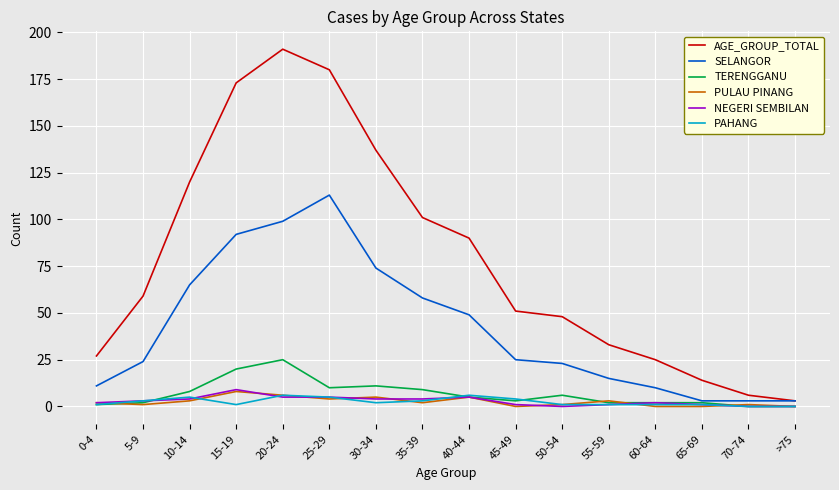

Reading left to right, what are all the values shown in this chart?

AGE_GROUP_TOTAL: 0-4=27	5-9=59	10-14=120	15-19=173	20-24=191	25-29=180	30-34=137	35-39=101	40-44=90	45-49=51	50-54=48	55-59=33	60-64=25	65-69=14	70-74=6	>75=3
SELANGOR: 0-4=11	5-9=24	10-14=65	15-19=92	20-24=99	25-29=113	30-34=74	35-39=58	40-44=49	45-49=25	50-54=23	55-59=15	60-64=10	65-69=3	70-74=3	>75=3
TERENGGANU: 0-4=1	5-9=2	10-14=8	15-19=20	20-24=25	25-29=10	30-34=11	35-39=9	40-44=5	45-49=3	50-54=6	55-59=2	60-64=2	65-69=2	70-74=0	>75=0
PULAU PINANG: 0-4=2	5-9=1	10-14=3	15-19=8	20-24=6	25-29=4	30-34=5	35-39=2	40-44=5	45-49=0	50-54=1	55-59=3	60-64=0	65-69=0	70-74=1	>75=0
NEGERI SEMBILAN: 0-4=2	5-9=3	10-14=4	15-19=9	20-24=5	25-29=5	30-34=4	35-39=4	40-44=5	45-49=1	50-54=0	55-59=1	60-64=2	65-69=1	70-74=0	>75=0
PAHANG: 0-4=1	5-9=3	10-14=5	15-19=1	20-24=6	25-29=5	30-34=2	35-39=3	40-44=6	45-49=4	50-54=1	55-59=1	60-64=1	65-69=1	70-74=0	>75=0